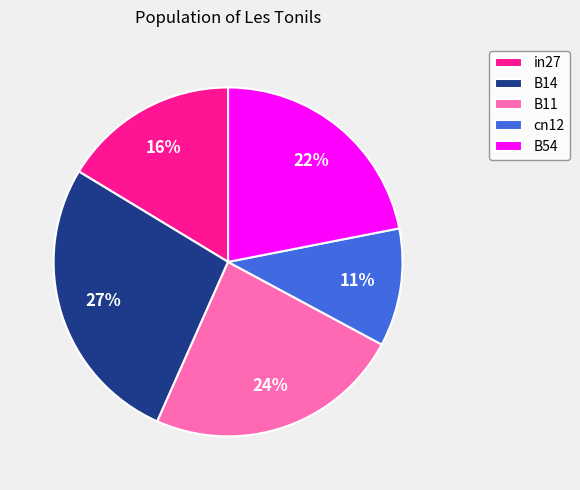

What is the largest slice in the pie chart?

B14